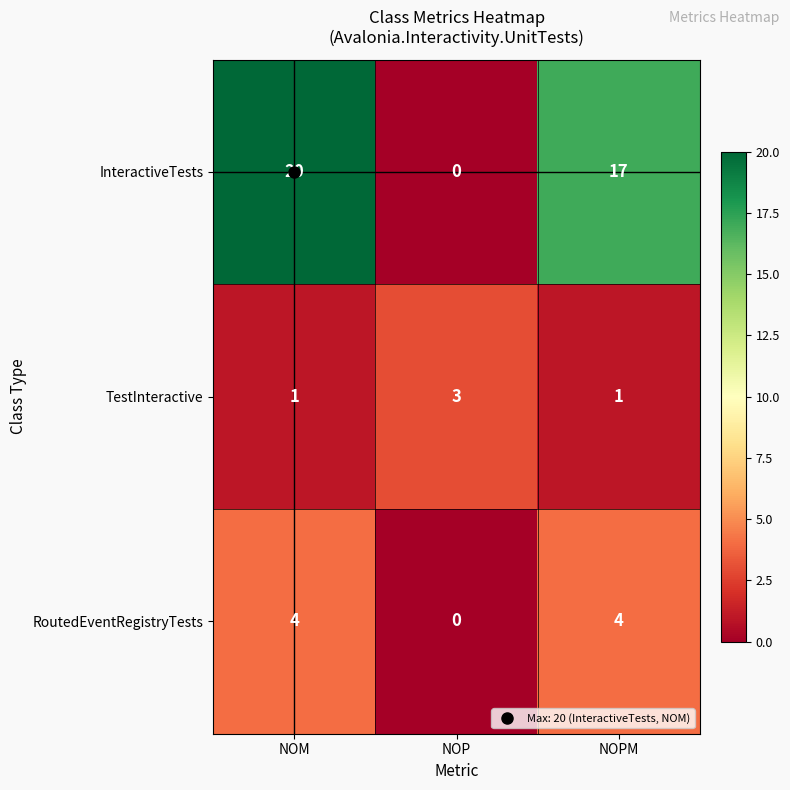

Rank the series by their maximum value, from lowest to highest.

TestInteractive, RoutedEventRegistryTests, InteractiveTests